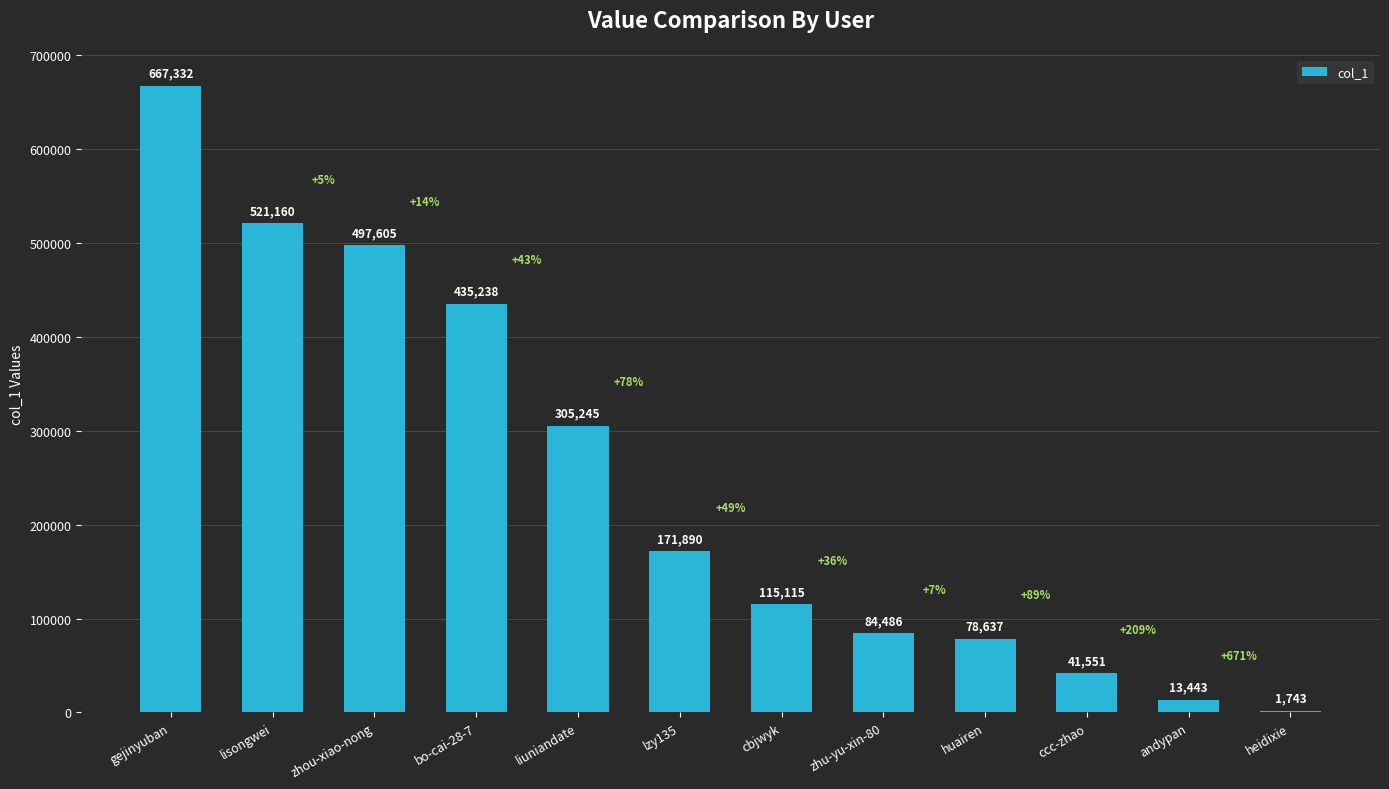

Reading left to right, list all the values displayed in this chart.

gejinyuban=667332	lisongwei=521160	zhou-xiao-nong=497605	bo-cai-28-7=435238	liuniandate=305245	lzy135=171890	cbjwyk=115115	zhu-yu-xin-80=84486	huairen=78637	ccc-zhao=41551	andypan=13443	heidixie=1743